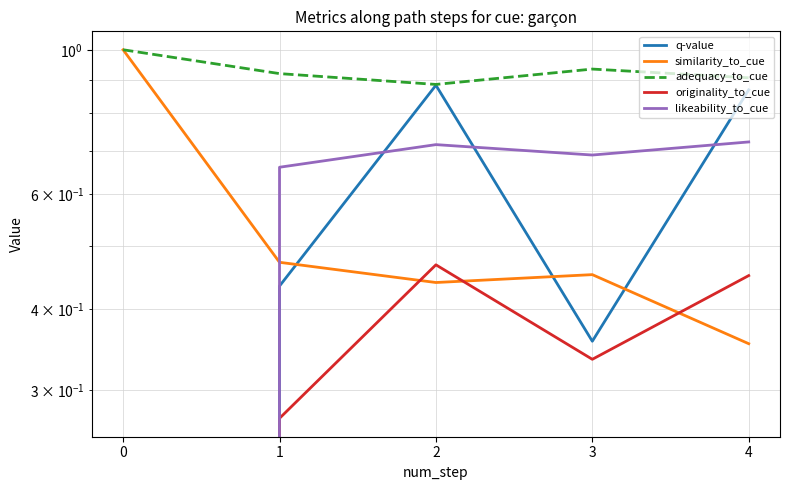

Which series has the largest total across all categories?

adequacy_to_cue